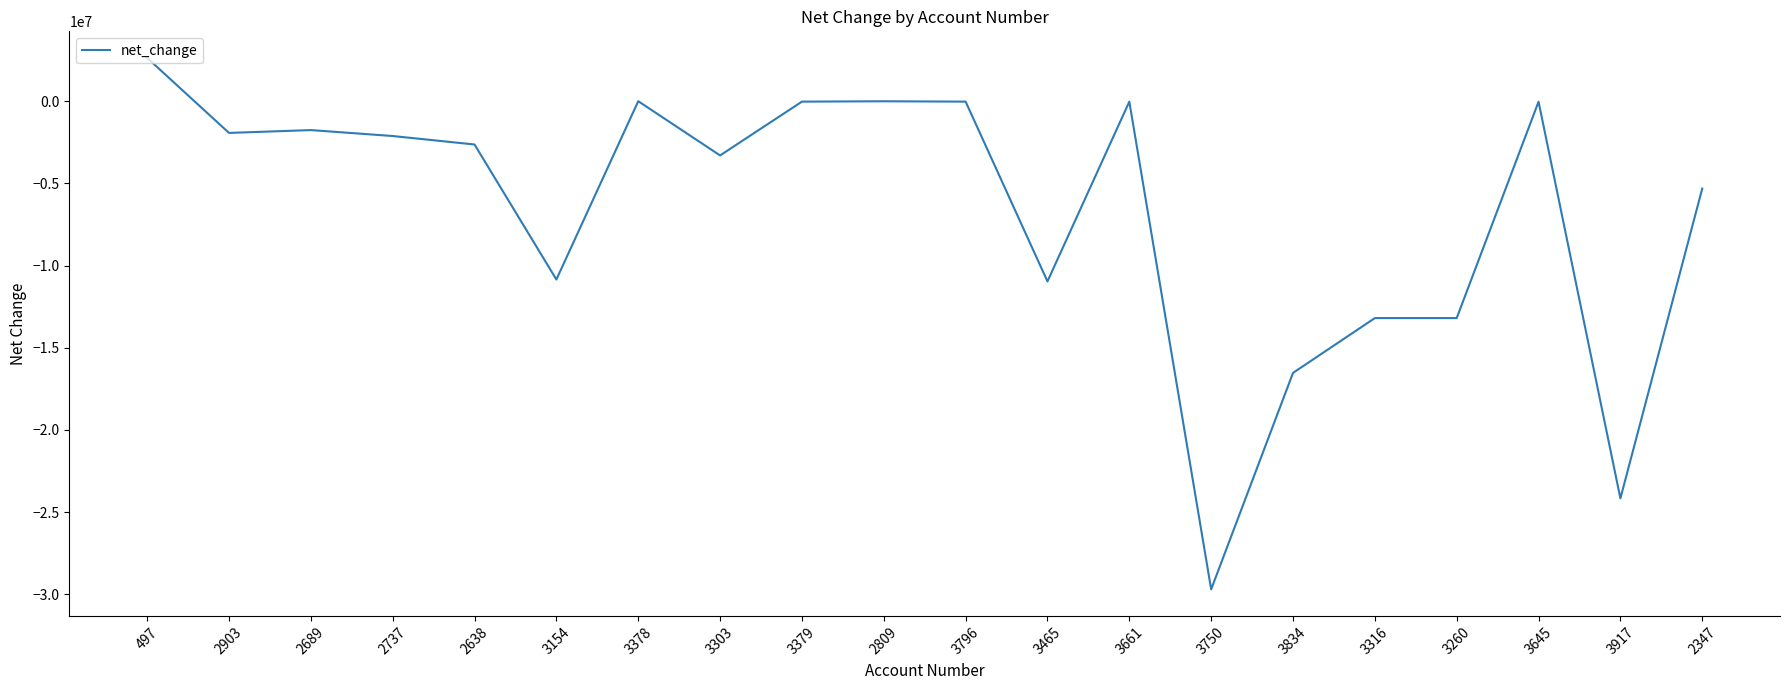

What is the approximate value at 3316?

-13197795